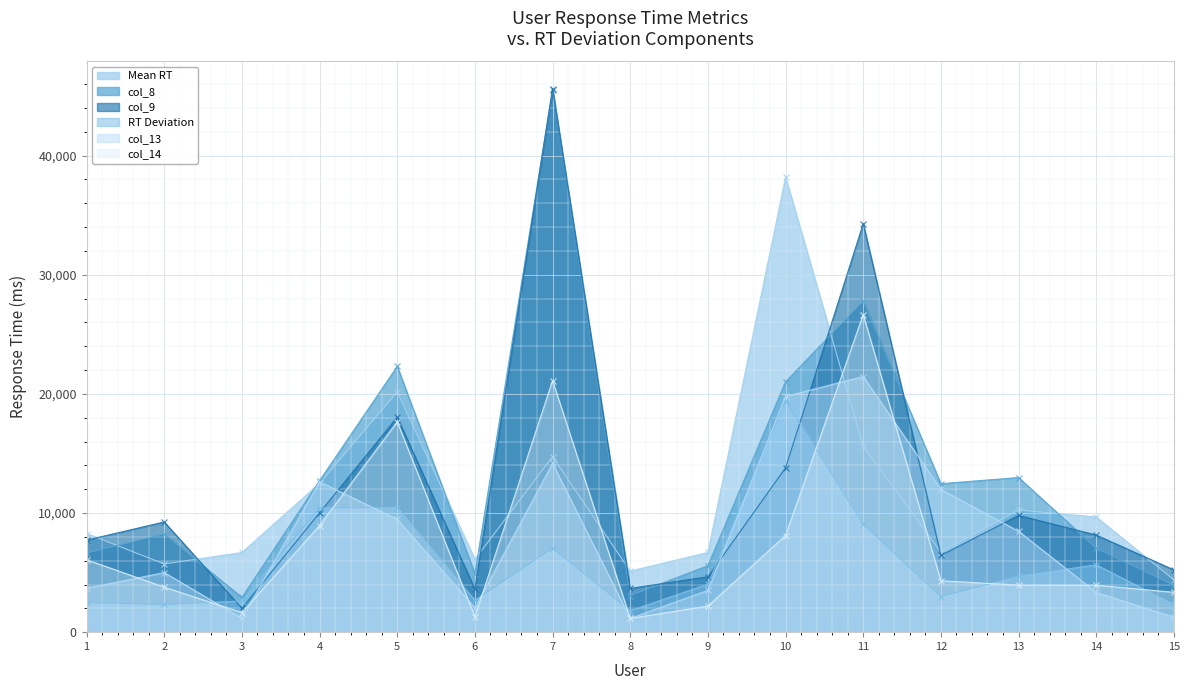

Reading right to left, extract all data points from this chart.

Mean RT: 15=4403.2	14=9667.2	13=10252.9	12=6733.0	11=15608.0	10=38179.5	9=6689.4	8=5127.5	7=14732.2	6=6113.1	5=20171.8	4=12495.5	3=6690.2	2=5724.9	1=8281.5
col_8: 15=3936.5	14=7048.4	13=12977.7	12=12462.6	11=27805.9	10=21014.6	9=5584.6	8=3071.8	7=45522.9	6=4902.4	5=22311.0	4=12719.9	3=2916.7	2=8244.9	1=6650.4
col_9: 15=5222.9	14=8149.9	13=9799.2	12=6438.7	11=34286.3	10=13788.4	9=4651.5	8=3671.2	7=45620.2	6=3609.7	5=18047.4	4=10019.2	3=1997.6	2=9250.0	1=7724.8
RT Deviation: 15=2329.0	14=5654.1	13=4693.1	12=2982.7	11=9051.4	10=19437.9	9=4030.9	8=1800.0	7=7057.2	6=2664.8	5=10454.7	4=10428.6	3=2616.3	2=2327.1	1=2501.0
col_13: 15=1264.0	14=3340.0	13=8468.7	12=11978.9	11=21455.6	10=19783.6	9=3508.8	8=1158.0	7=14169.1	6=2053.1	5=9472.4	4=12621.4	3=1165.7	2=5000.1	1=3688.3
col_14: 15=3342.1	14=3941.3	13=3948.8	12=4312.5	11=26654.3	10=8112.7	9=2192.0	8=1152.2	7=21117.3	6=1288.3	5=17648.5	4=8947.9	3=1643.1	2=3776.9	1=6077.9